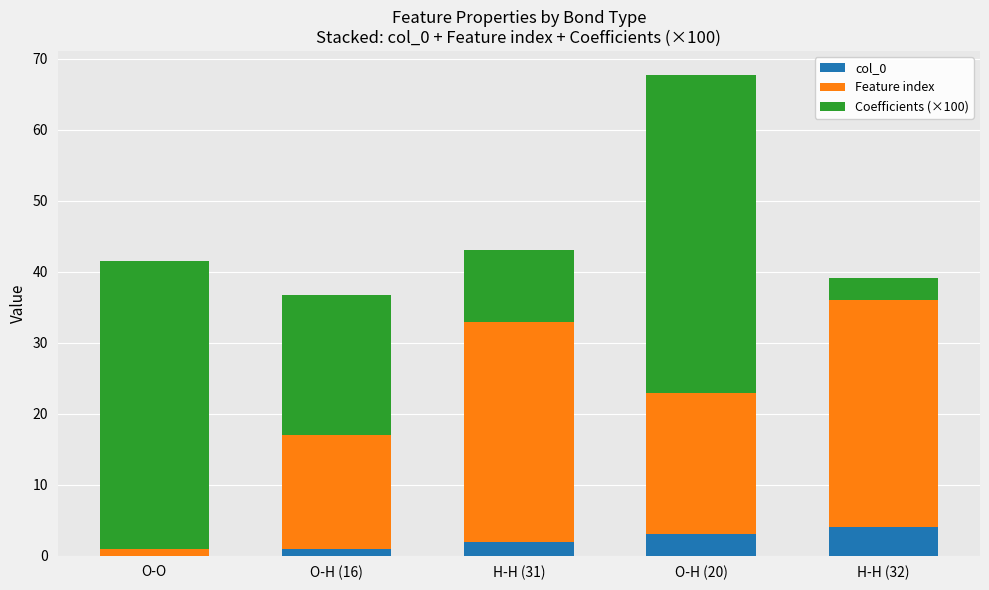

Reading left to right, list the values for the col_0 series.

O-O=0.0	O-H (16)=1.0	H-H (31)=2.0	O-H (20)=3.0	H-H (32)=4.0